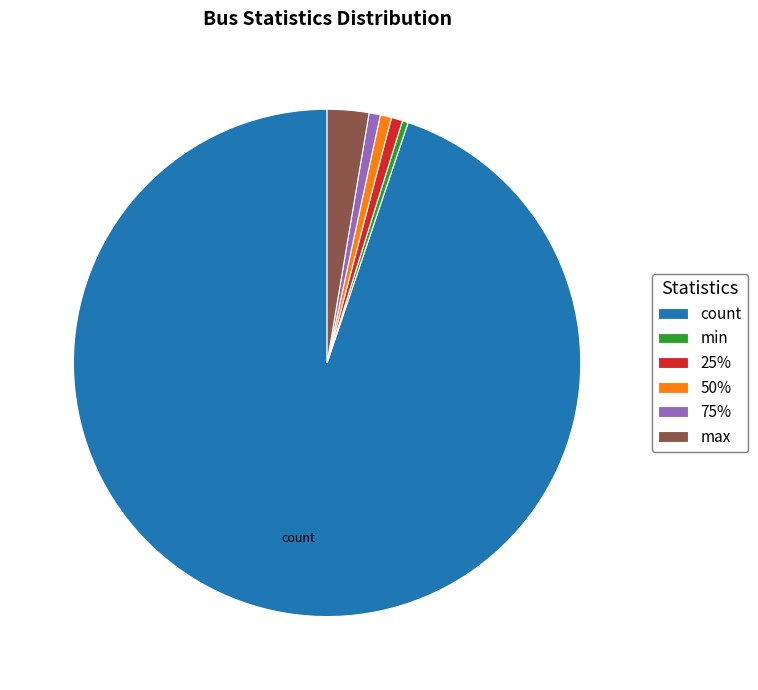

Is there a majority slice in this chart?

Yes